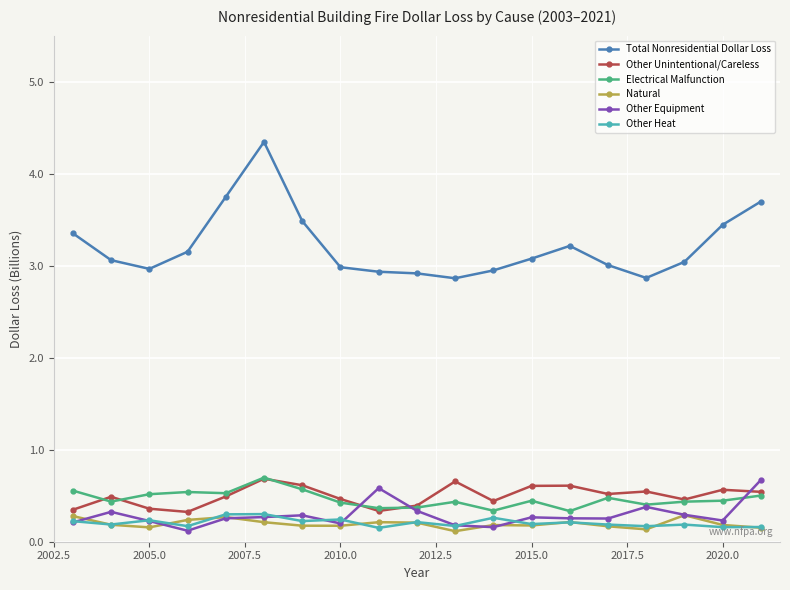

True or false: Electrical Malfunction and Natural intersect in this chart.

False